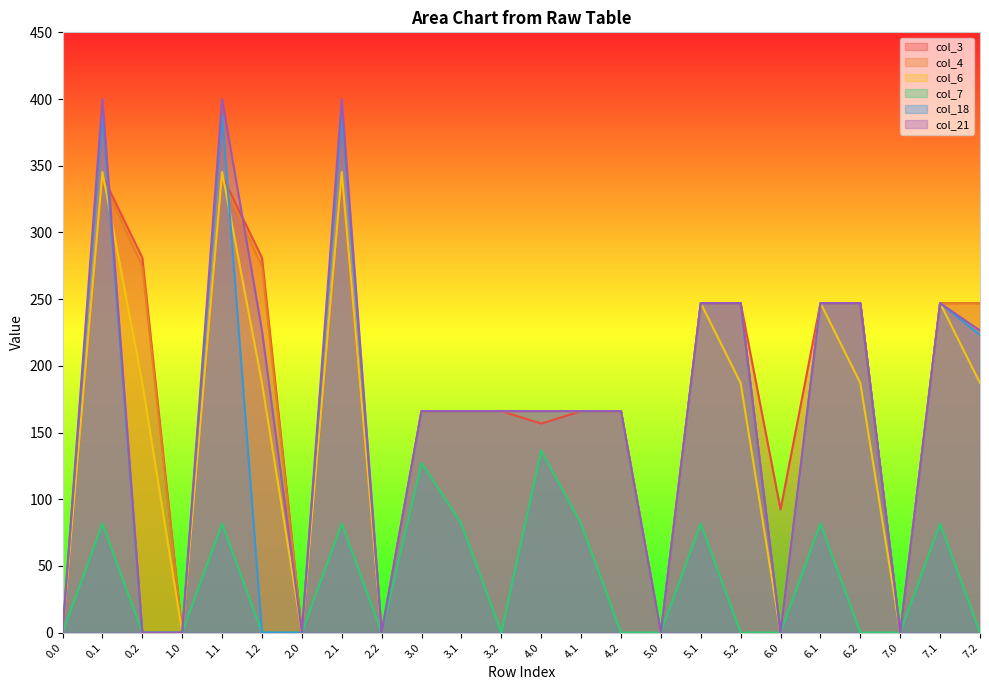

At which label does col_4 first exceed 166?

0.1